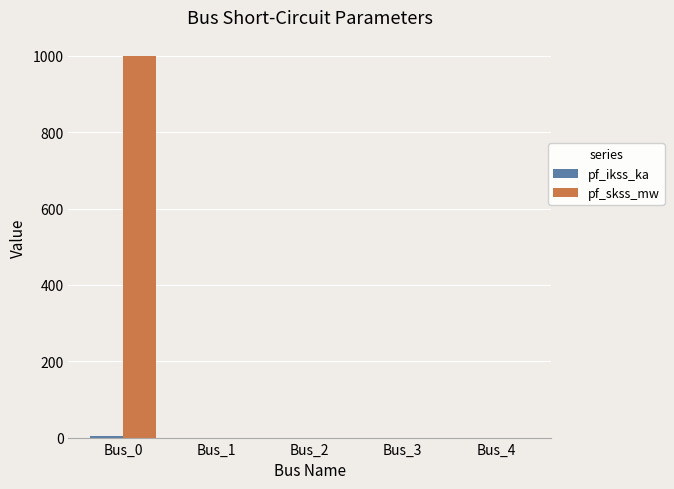

At which category is the sum across all series the highest?

Bus_0